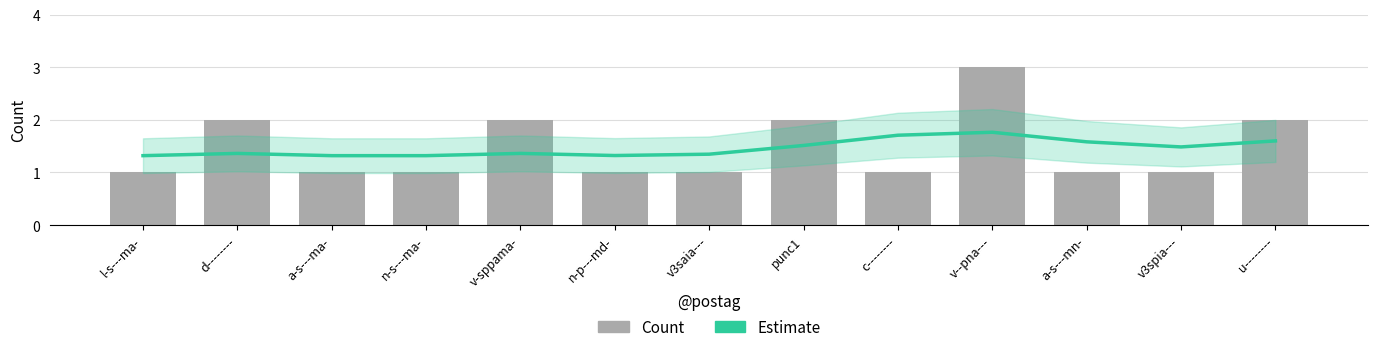

Are the bars grouped side by side (vs. stacked)?

Yes